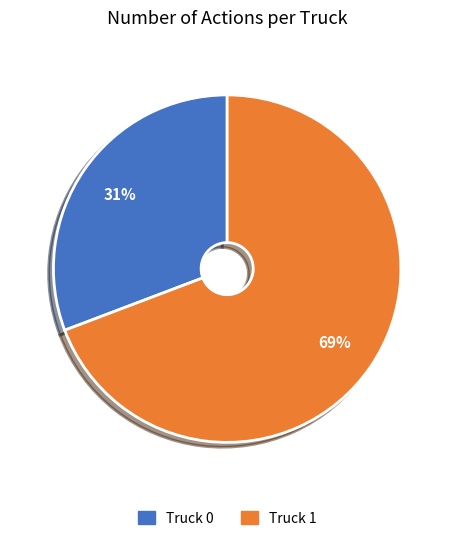

How many segments does this pie chart have?

2